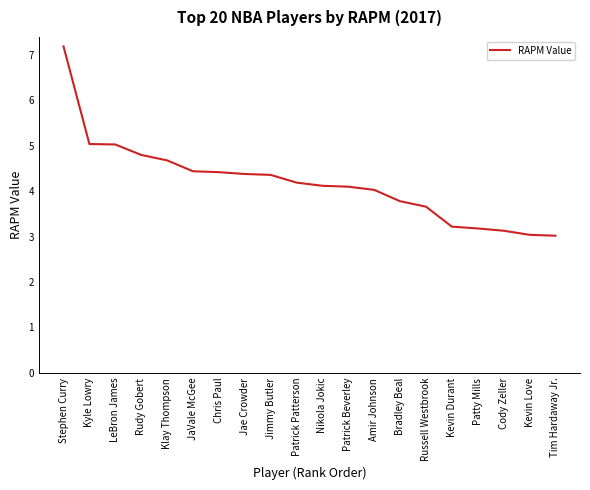

Reading right to left, what are all the values shown in this chart?

Tim Hardaway Jr.=3.0	Kevin Love=3.0	Cody Zeller=3.1	Patty Mills=3.2	Kevin Durant=3.2	Russell Westbrook=3.7	Bradley Beal=3.8	Amir Johnson=4.0	Patrick Beverley=4.1	Nikola Jokic=4.1	Patrick Patterson=4.2	Jimmy Butler=4.4	Jae Crowder=4.4	Chris Paul=4.4	JaVale McGee=4.4	Klay Thompson=4.7	Rudy Gobert=4.8	LeBron James=5.0	Kyle Lowry=5.0	Stephen Curry=7.2